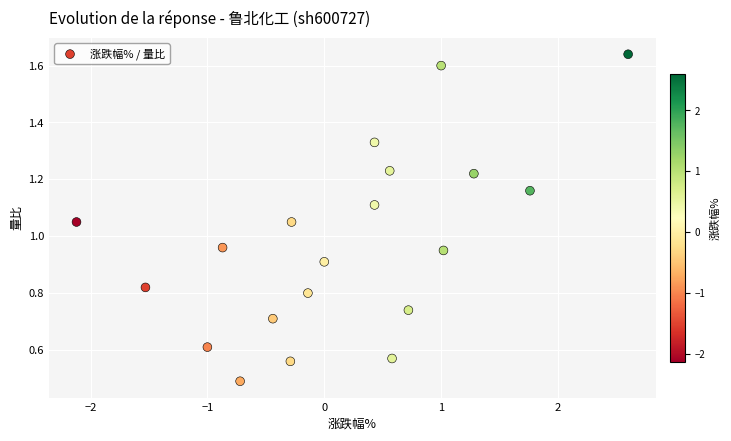

What is the range of X values (max minus min)?

4.7